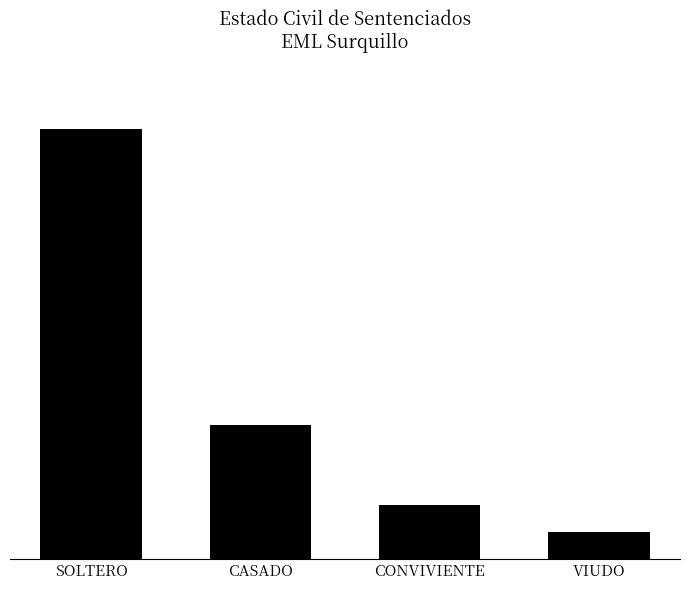

Where does the data first go above 10?

SOLTERO